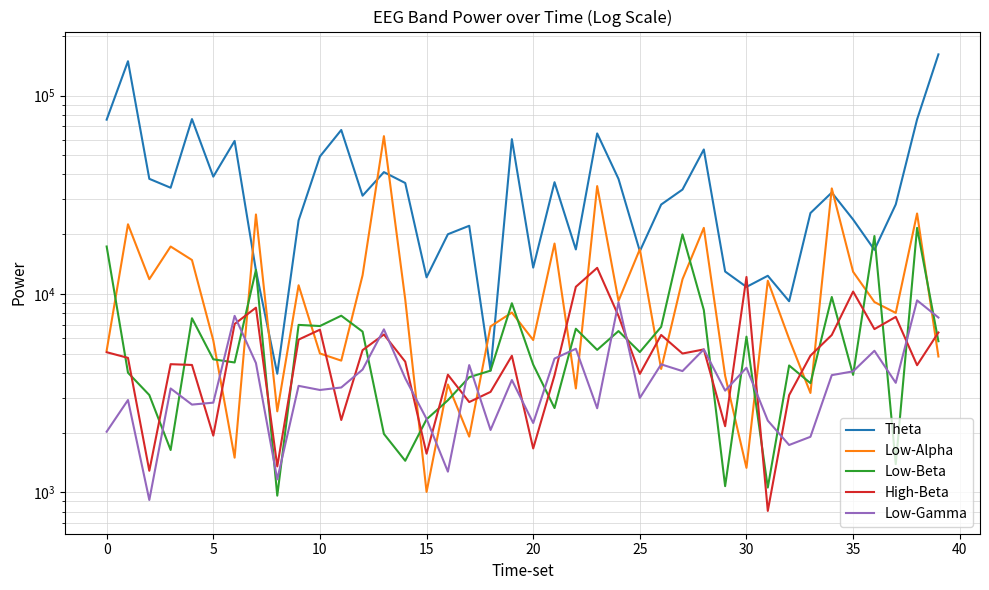

Between 17 and 18, which series saw the biggest shift?

Theta